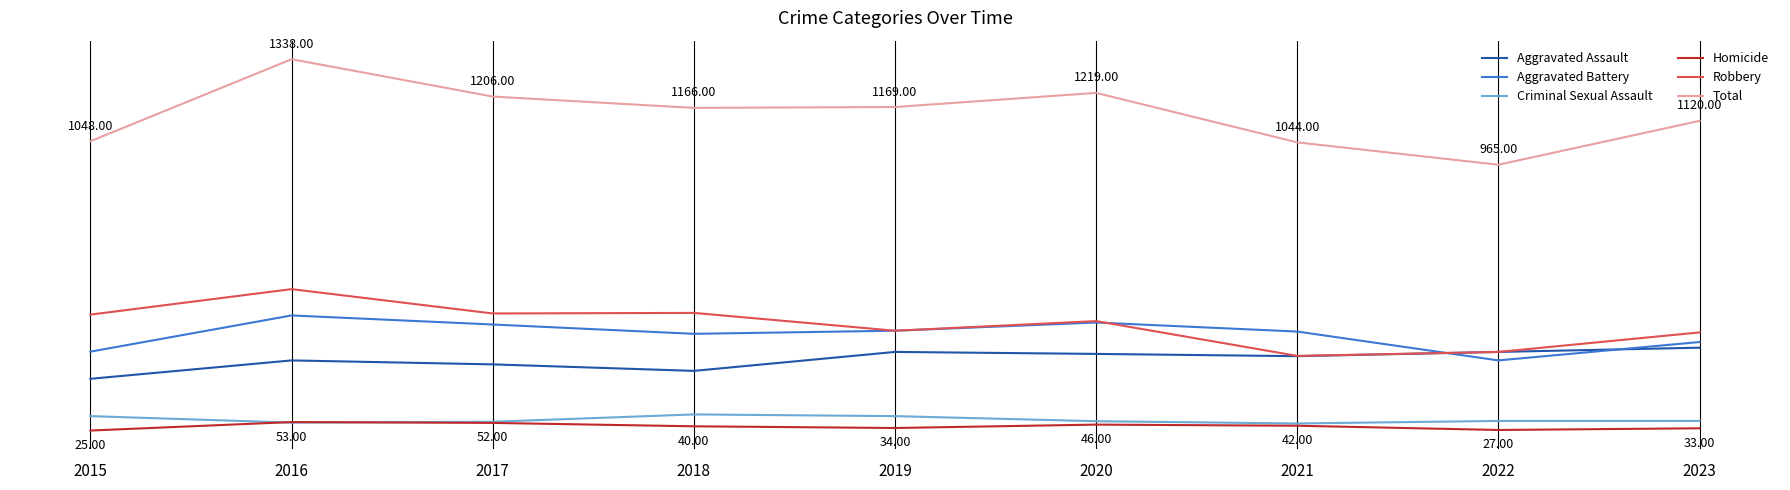

What are all the series names shown in the legend?

Aggravated Assault, Aggravated Battery, Criminal Sexual Assault, Homicide, Robbery, Total